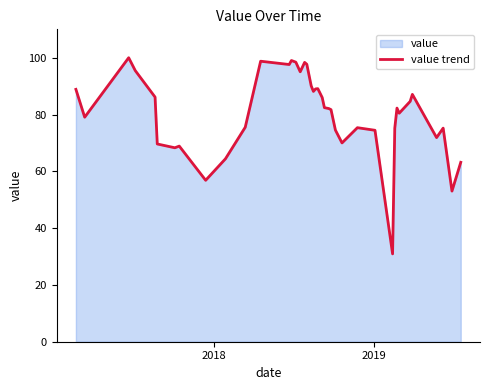

What is the greatest value displayed?

100.0